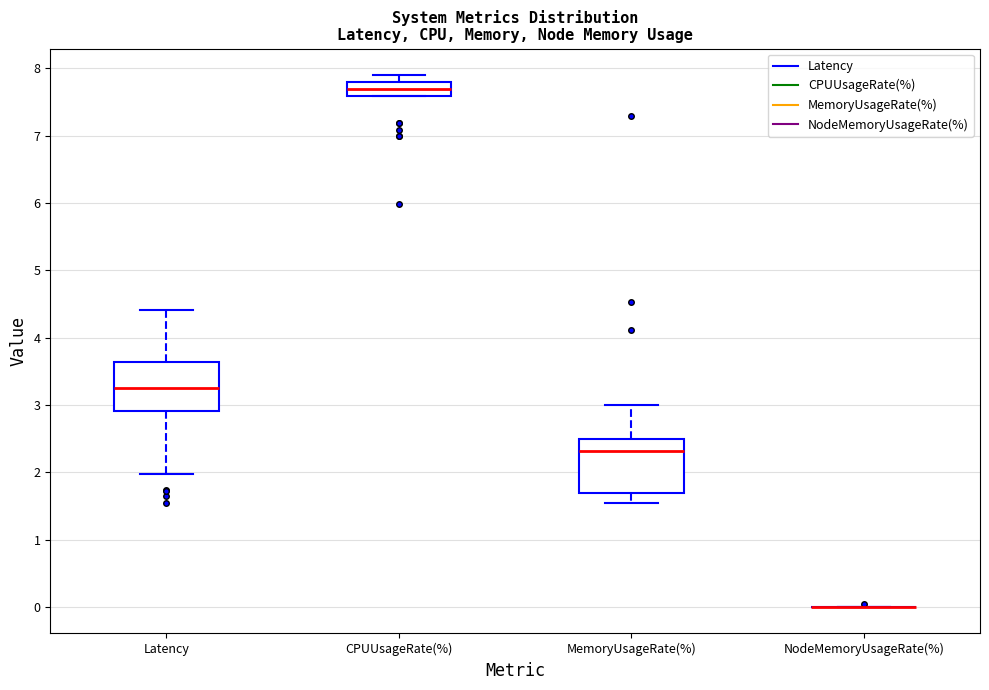

Reading left to right, transcribe this box plot: for each box, give where its median line is, the range the box spans, and where its two whiskers end, as read against the y-axis. The values are not printed on the chart, so give them approximately, as read against the axis.

Latency: median 3.3, box 2.9 to 3.6, whiskers 2.0 to 4.4
CPUUsageRate(%): median 7.7, box 7.6 to 7.8, whiskers 7.6 to 7.9
MemoryUsageRate(%): median 2.3, box 1.7 to 2.5, whiskers 1.6 to 3.0
NodeMemoryUsageRate(%): box collapsed to a line at 0.0, whiskers 0.0 to 0.0